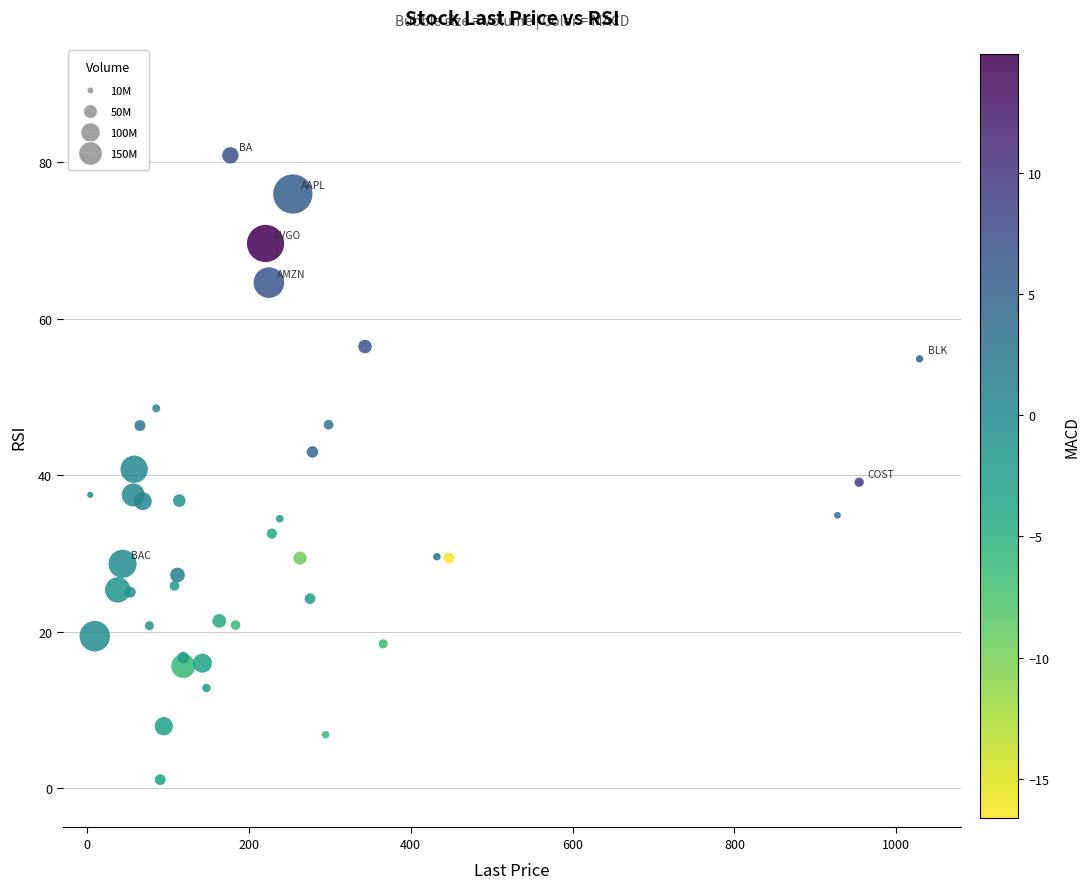

What is the range of X values (max minus min)?

1024.4